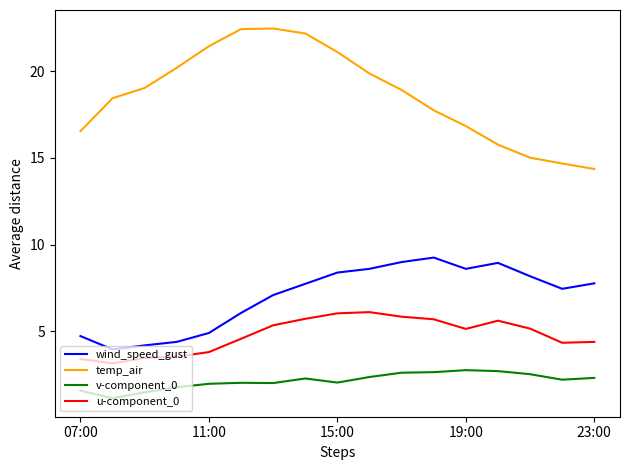

What is the highest value of the temp_air series?

22.5